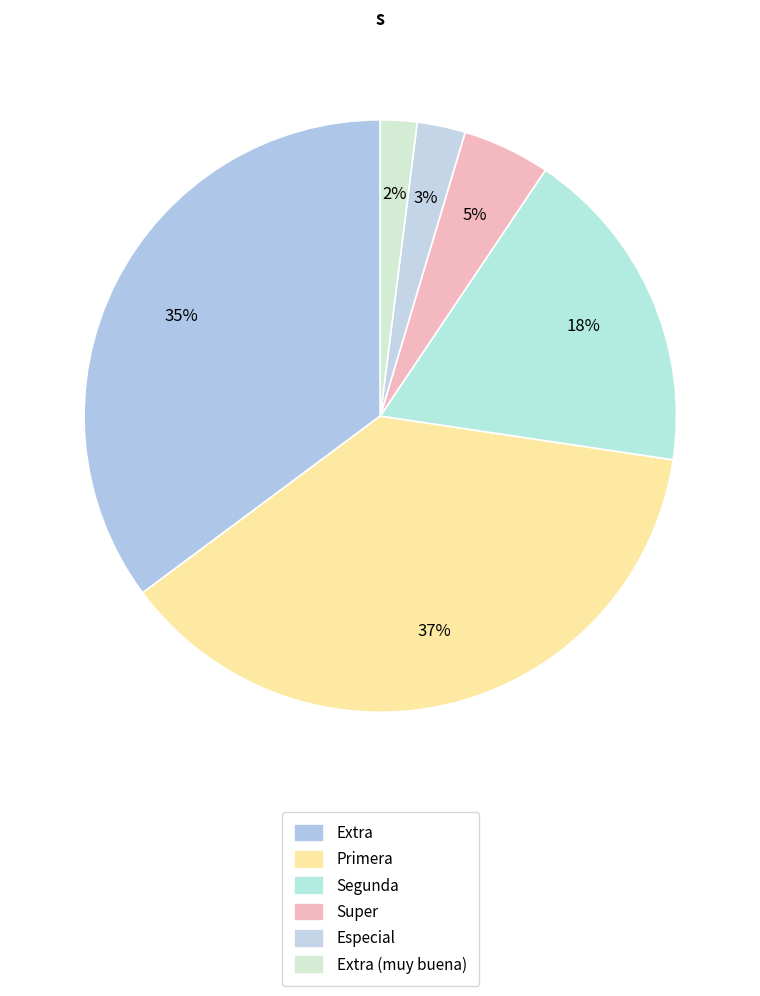

To the nearest percent, what is the difference between the Extra and Segunda slice percentages?

17%